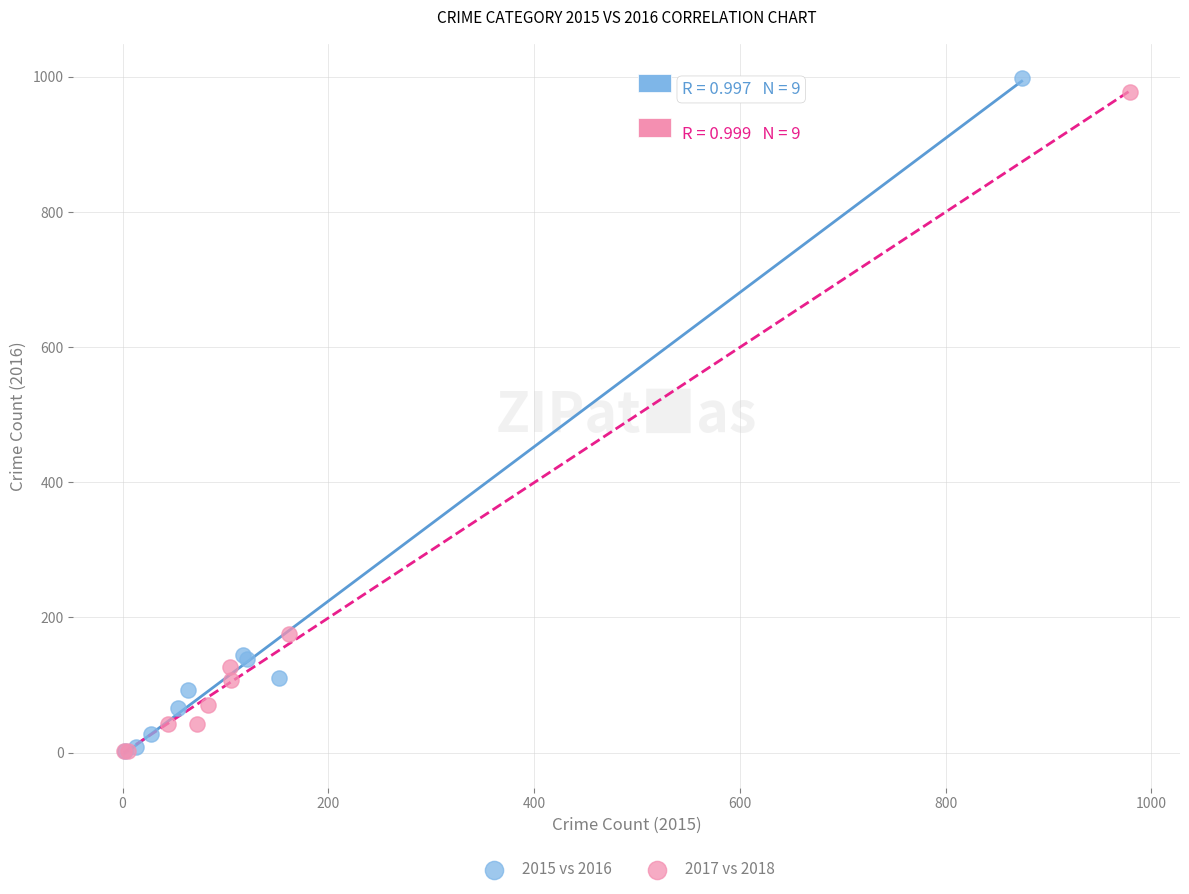

Which series has the largest Y range (max minus min)?

2015 vs 2016